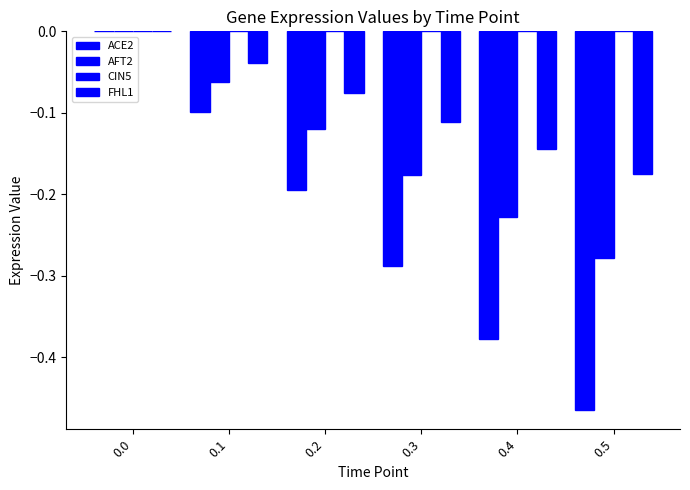

Reading left to right, transcribe all the data shown in this chart.

ACE2: 0.0=0.0	0.1=-0.1	0.2=-0.2	0.3=-0.3	0.4=-0.4	0.5=-0.5
AFT2: 0.0=0.0	0.1=-0.1	0.2=-0.1	0.3=-0.2	0.4=-0.2	0.5=-0.3
CIN5: 0.0=0.0	0.1=0.0	0.2=0.0	0.3=0.0	0.4=0.0	0.5=0.0
FHL1: 0.0=0.0	0.1=-0.0	0.2=-0.1	0.3=-0.1	0.4=-0.1	0.5=-0.2